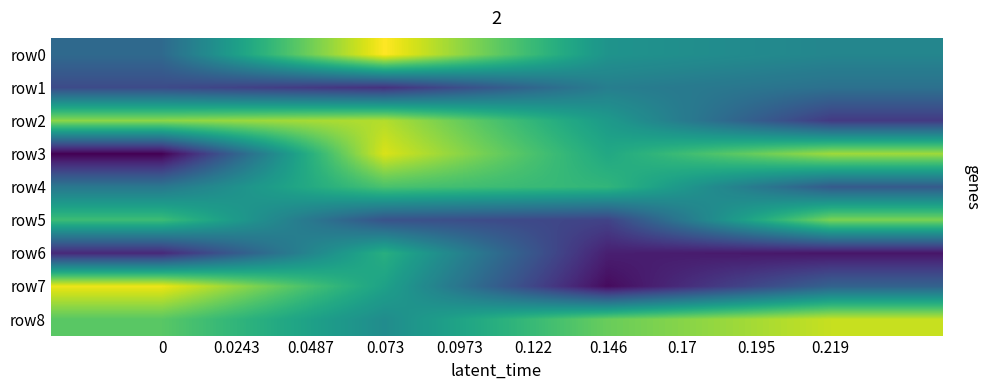

What is the spread (max minus min) of values at 0?

34